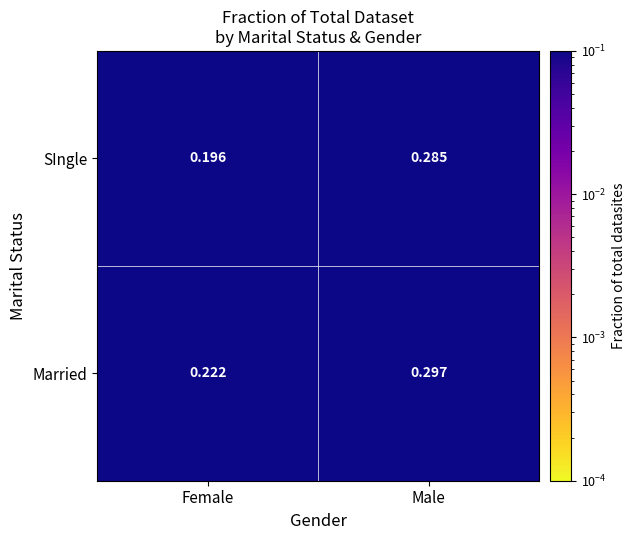

Which series has the widest spread of values?

SIngle